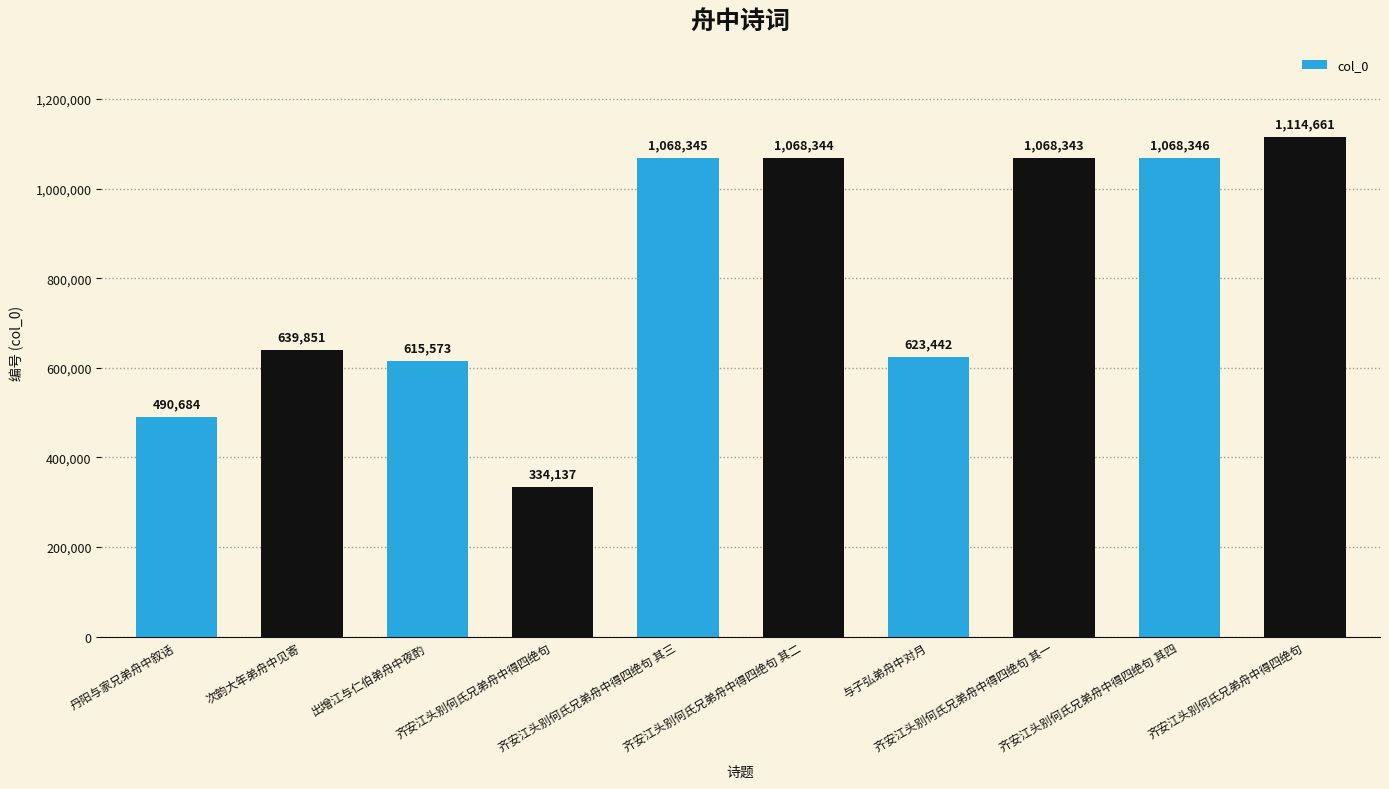

How many distinct data groups are displayed?

1